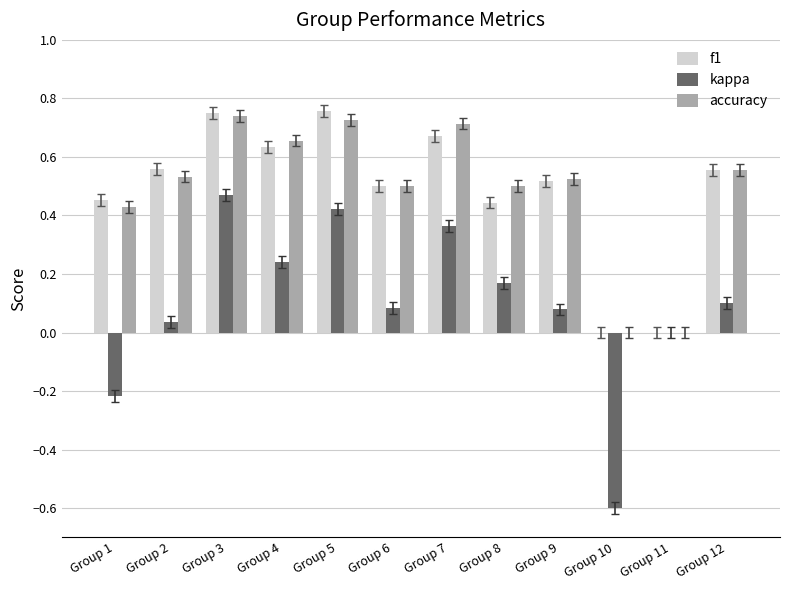

Are the bars horizontal?

No